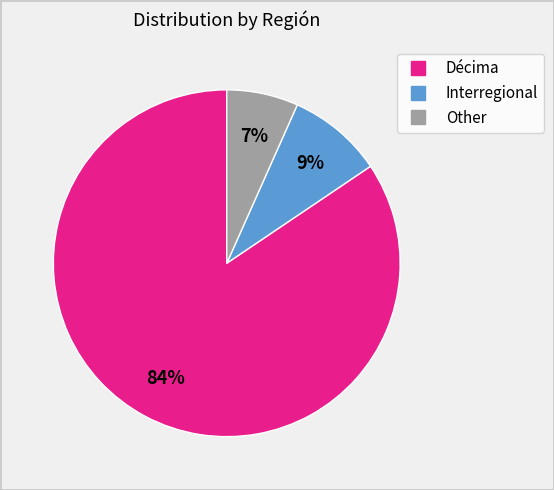

Which category has the biggest portion of the pie?

Décima